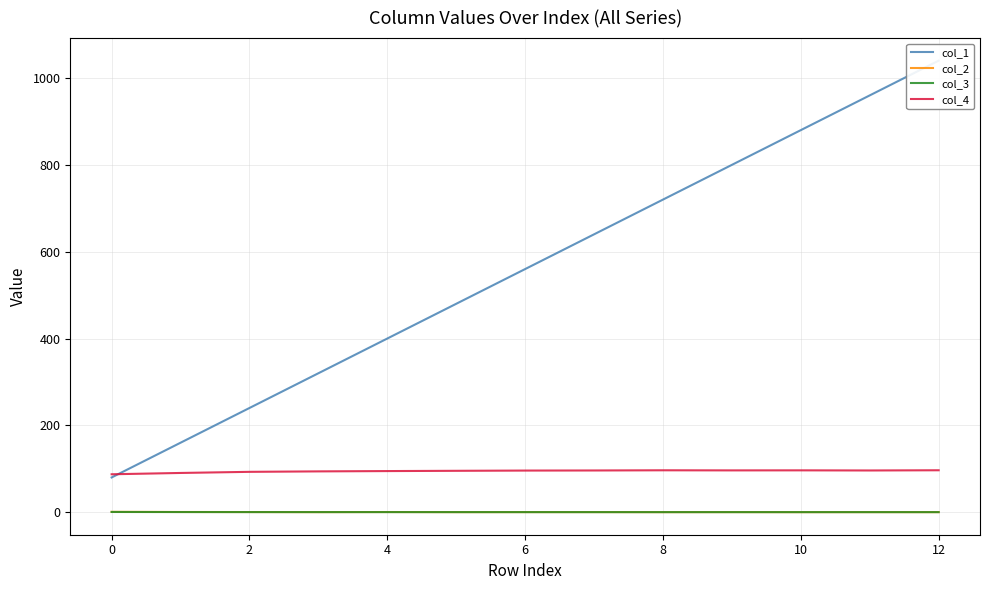

True or false: col_1 and col_2 cross at least once.

False